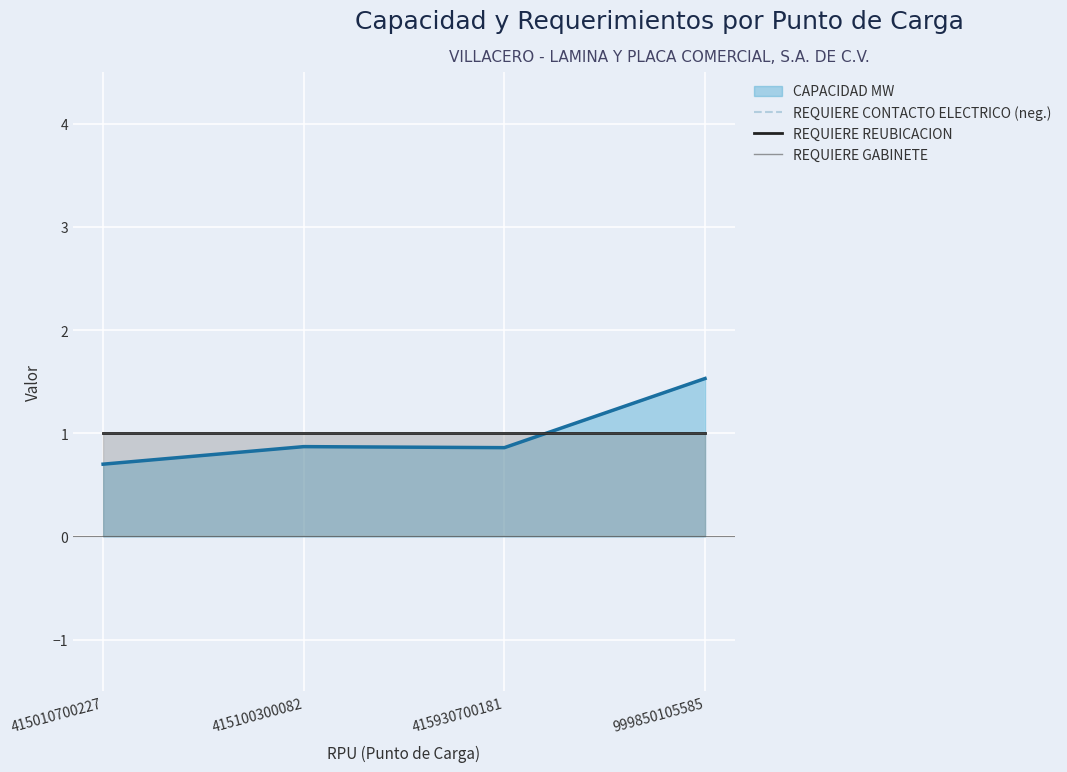

Which series has the largest range (max minus min)?

REQUIERE CONTACTO ELECTRICO (neg.)